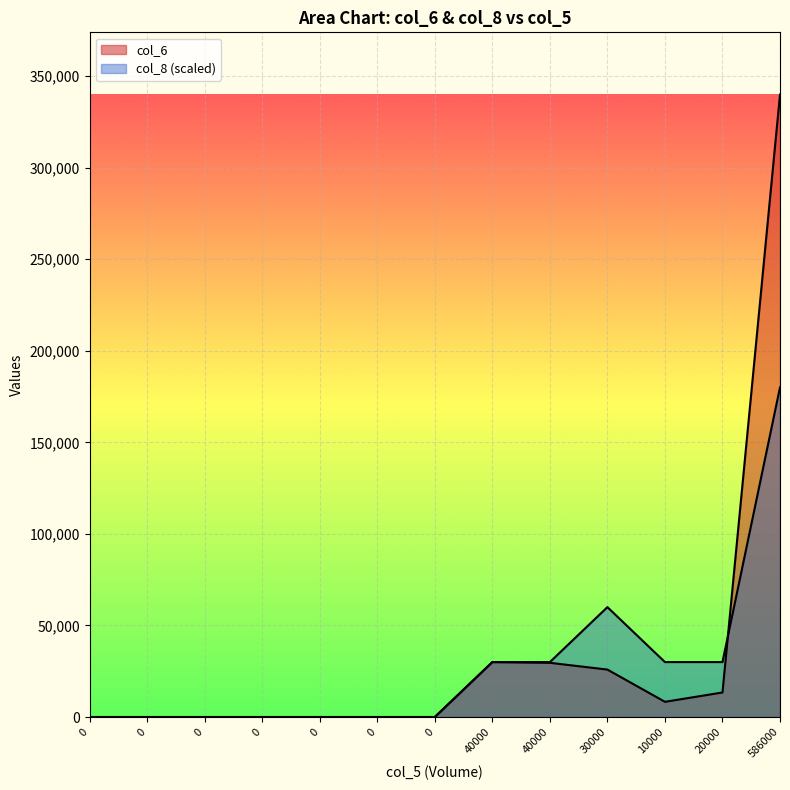

What is the maximum value shown in the chart?

339880